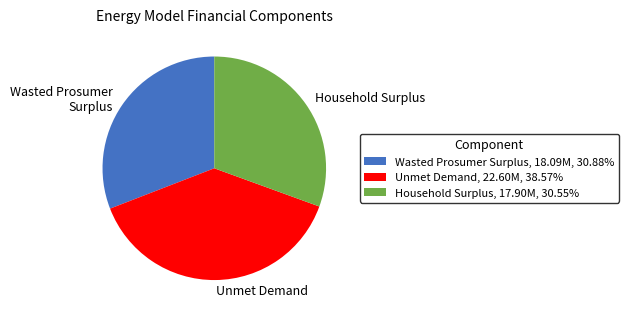

True or false: Unmet Demand accounts for 53% of the total.

False